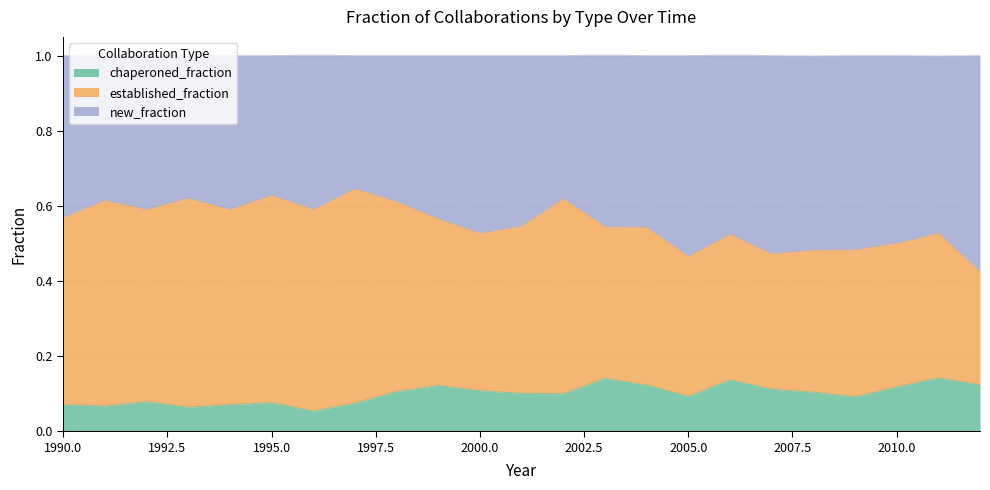

What value does the chaperoned_fraction series have at 1993?

0.1